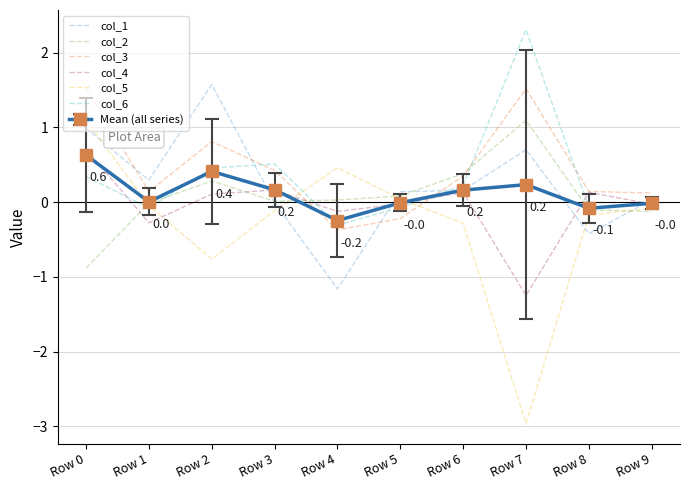

What is the total value across all series at Row 0?

4.4